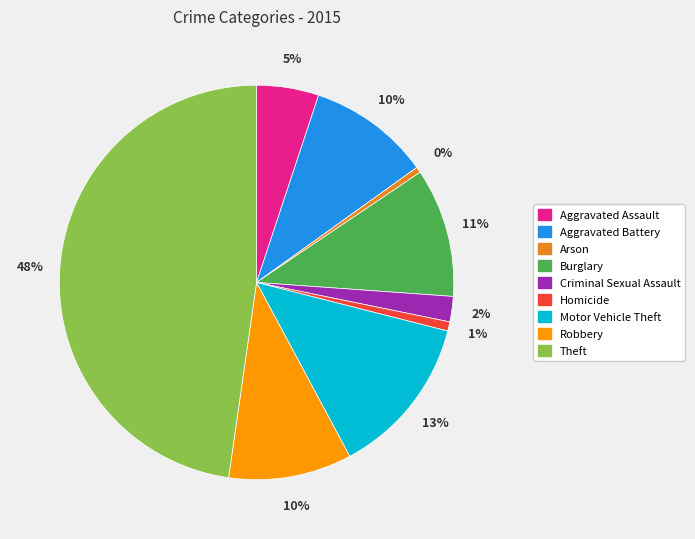

Does Robbery account for over 50% of the chart?

No